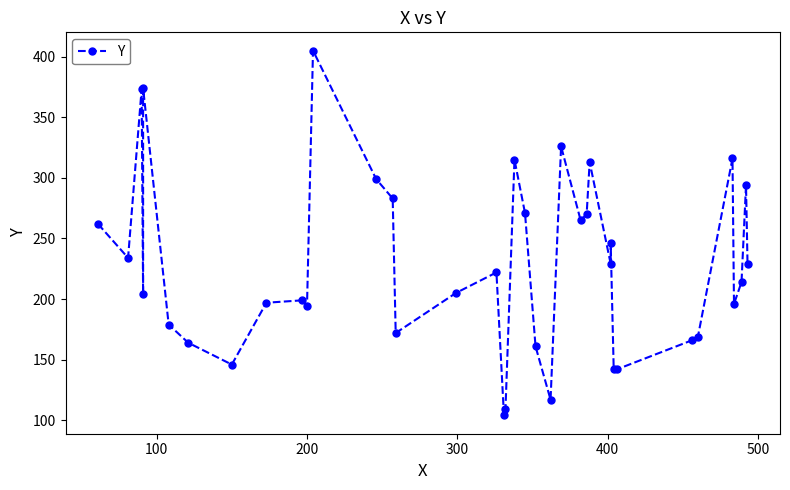

How many distinct data groups are displayed?

1